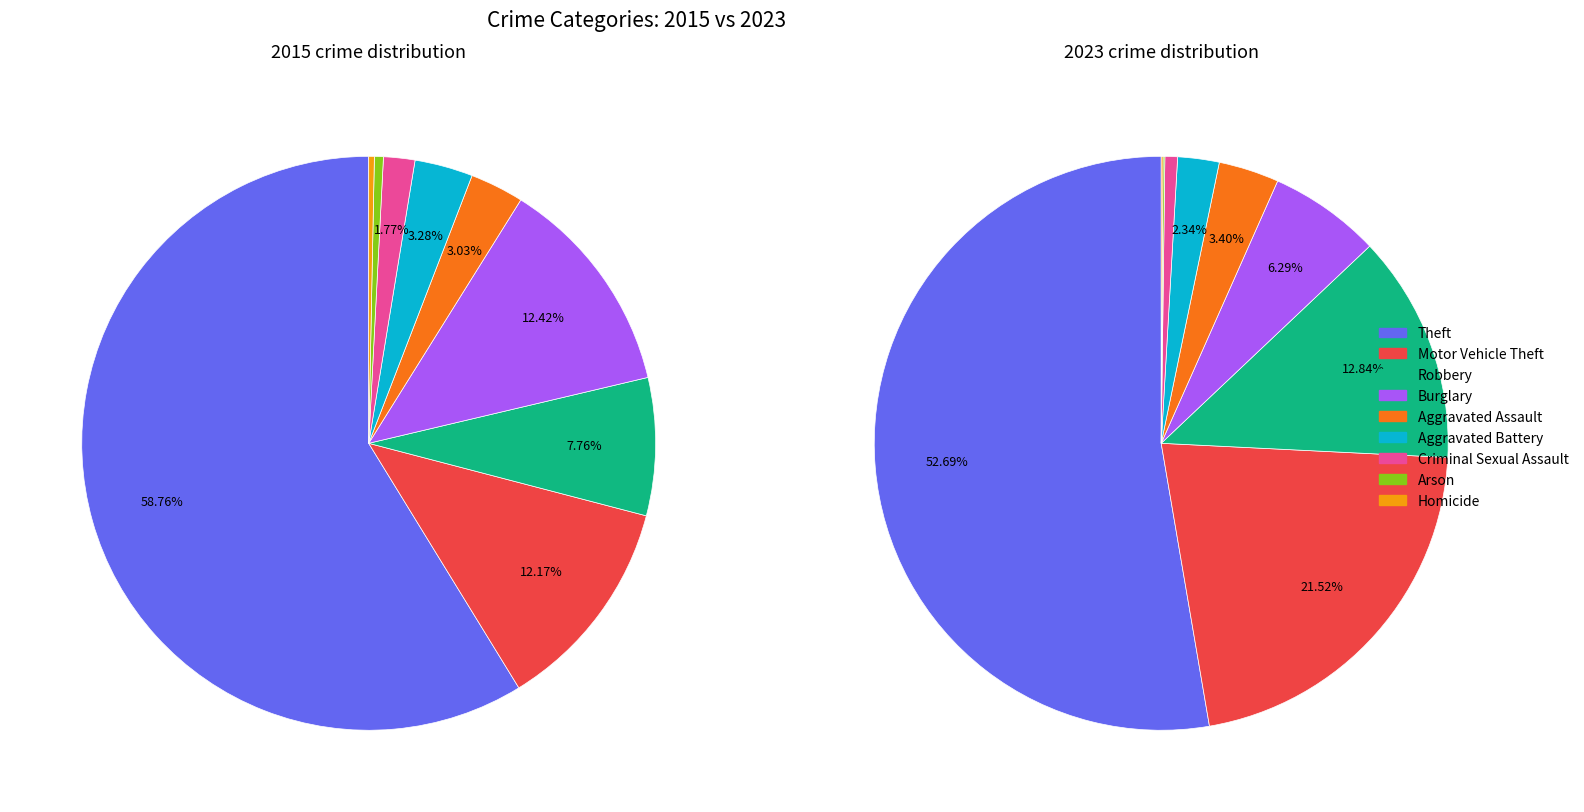

How many segments does this pie chart have?

9